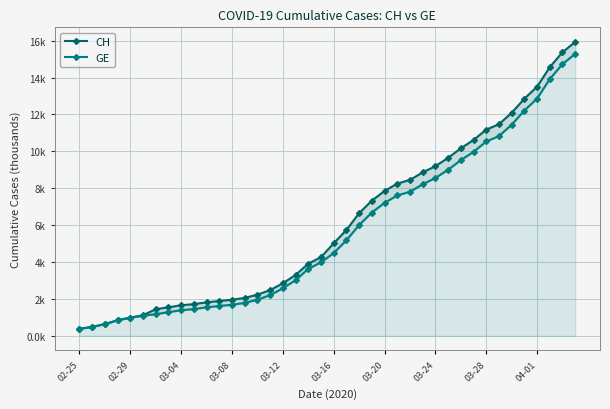

Is it true that CH equals 5.2 at 33?

False